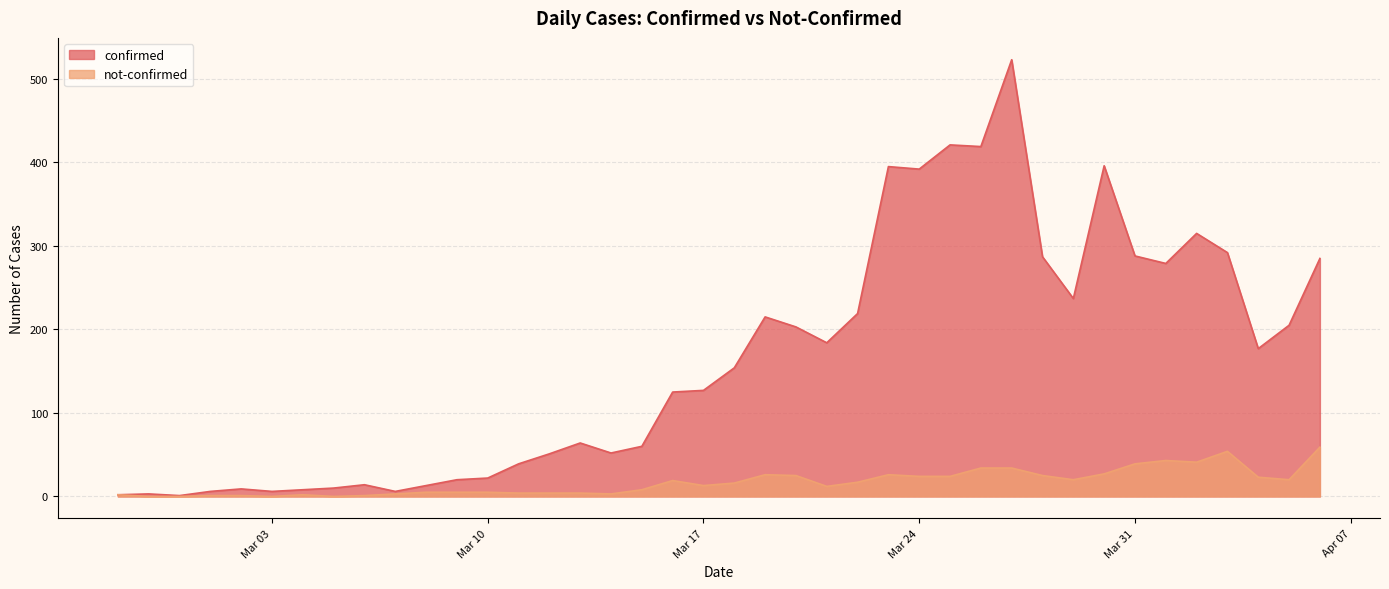

Reading left to right, extract all data points from this chart.

confirmed: 2	3	1	6	9	6	8	10	14	6	13	20	22	39	51	64	52	60	125	127	154	215	203	184	219	395	392	421	419	523	287	237	396	288	279	315	292	177	205	285
not-confirmed: 2	0	0	1	1	0	2	0	1	3	5	5	5	4	4	4	3	8	19	13	16	26	25	12	17	26	24	24	34	34	25	20	27	39	43	41	54	23	20	59